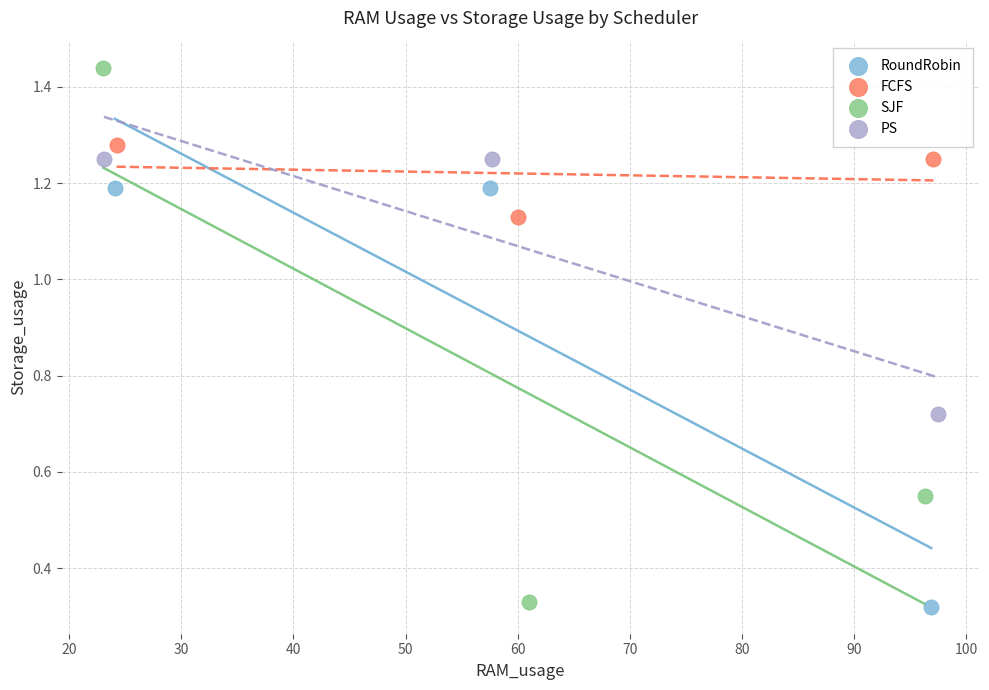

Which series contains the highest Y value?

SJF